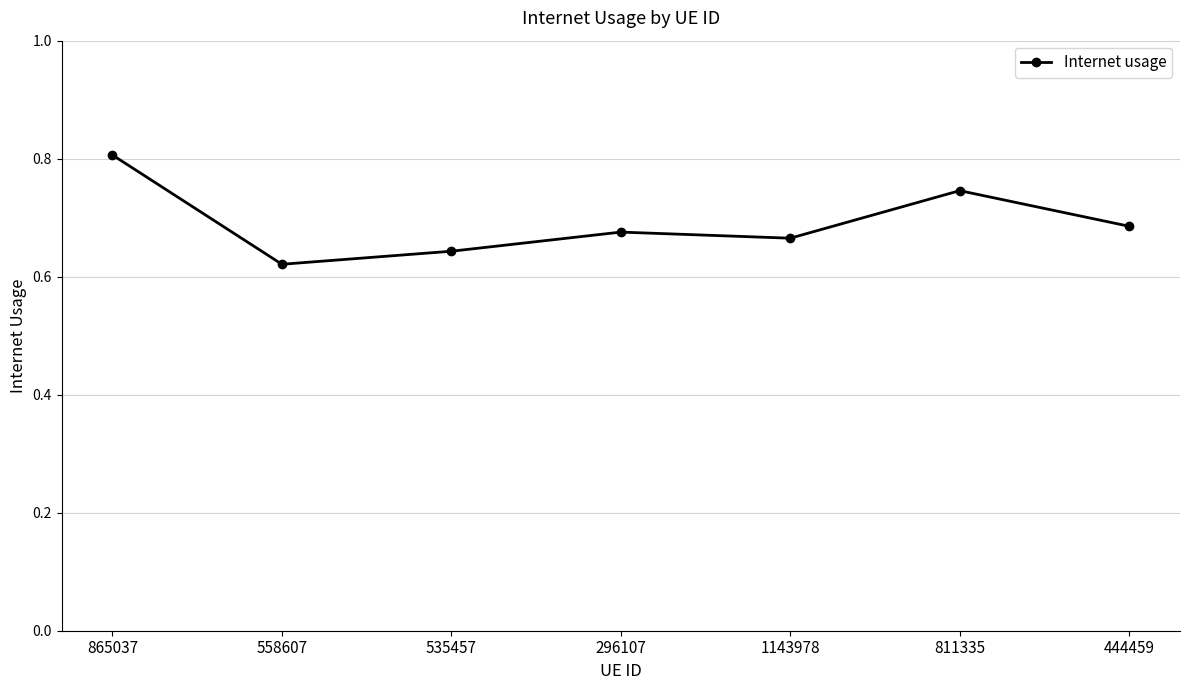

What is the label of the 2nd point from the right?

811335